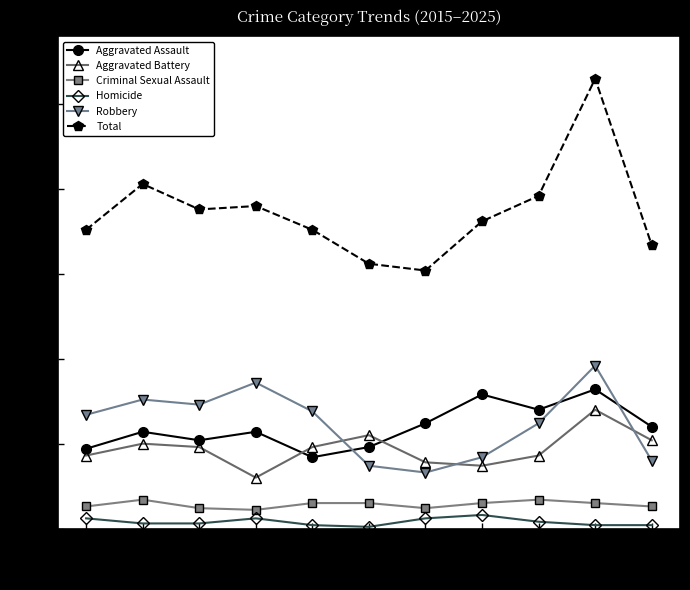

True or false: Aggravated Battery has more than 2 interior local peaks.

True